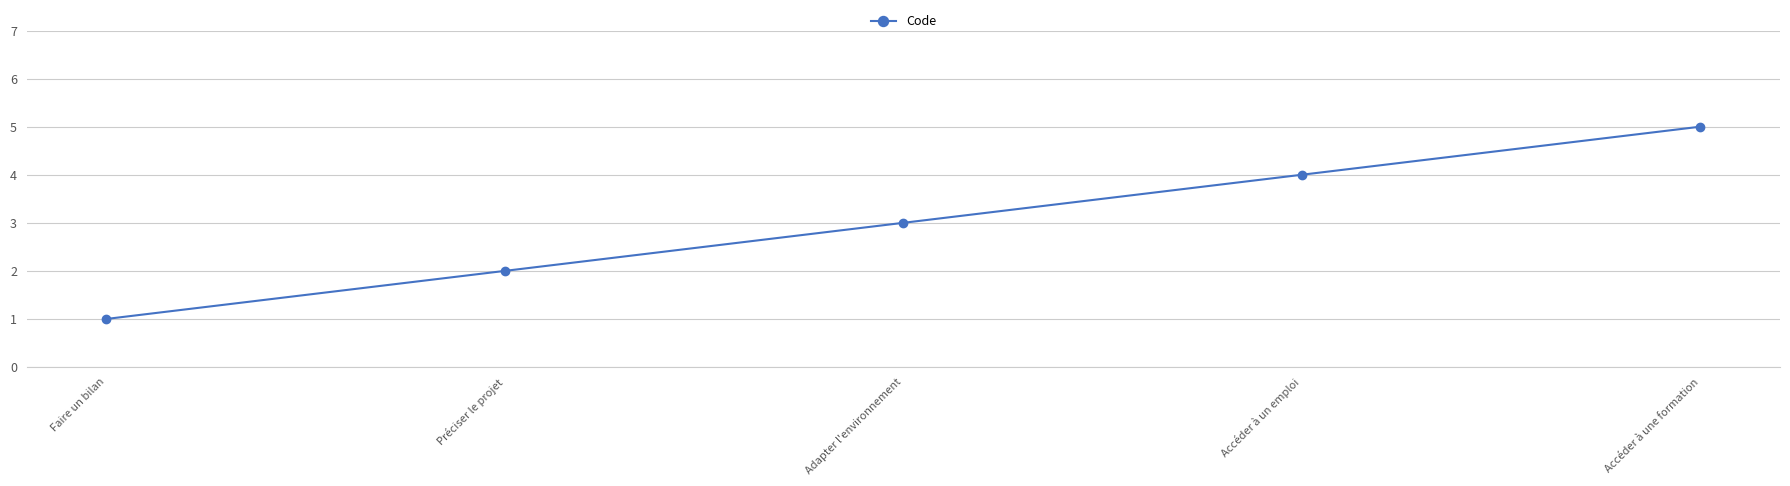

What is the sum of the values at Accéder à une formation and Accéder à un emploi?

9